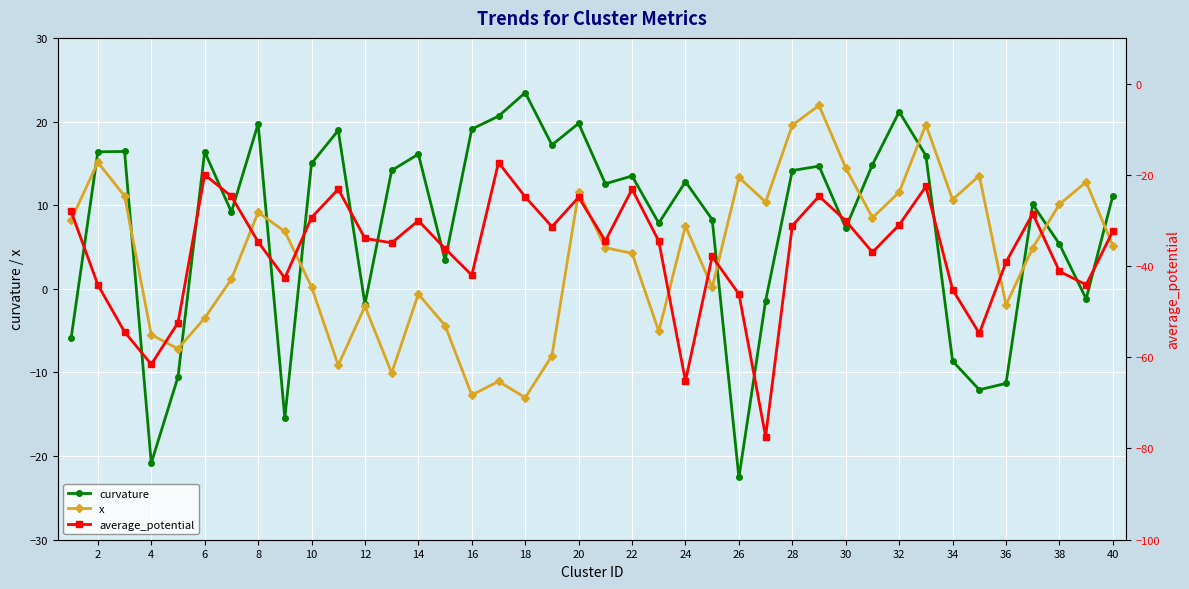

True or false: x has more than 1 points higher than both neighbors.

True